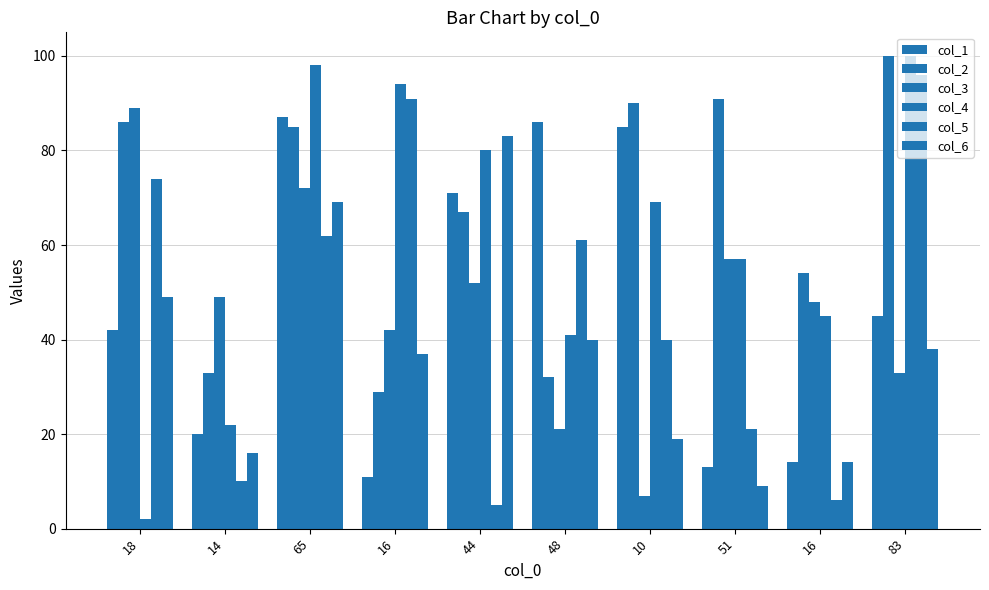

How many bars are there in total?

60